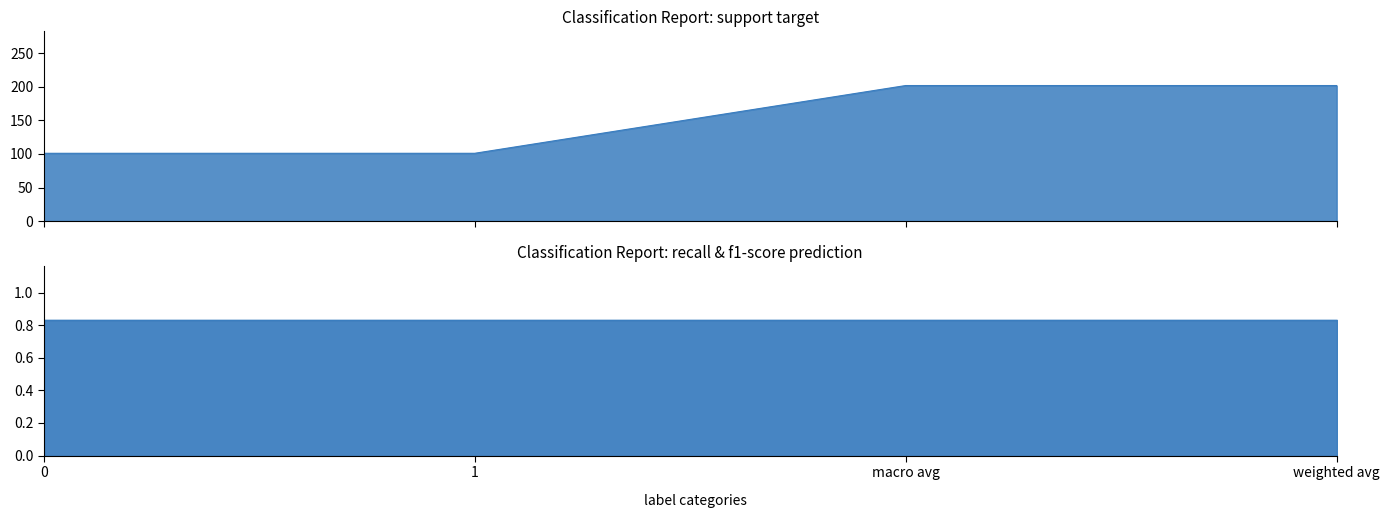

What is the label of the 2nd point from the right?

macro avg